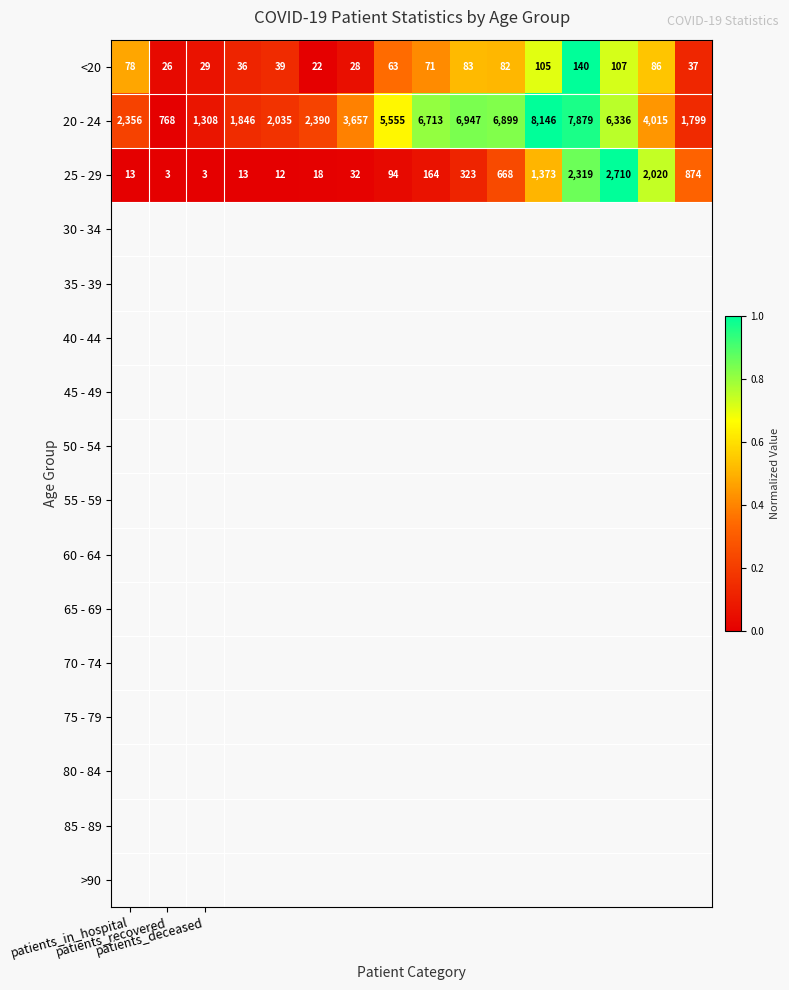

At how many categories does at least one series exceed 4547?

7